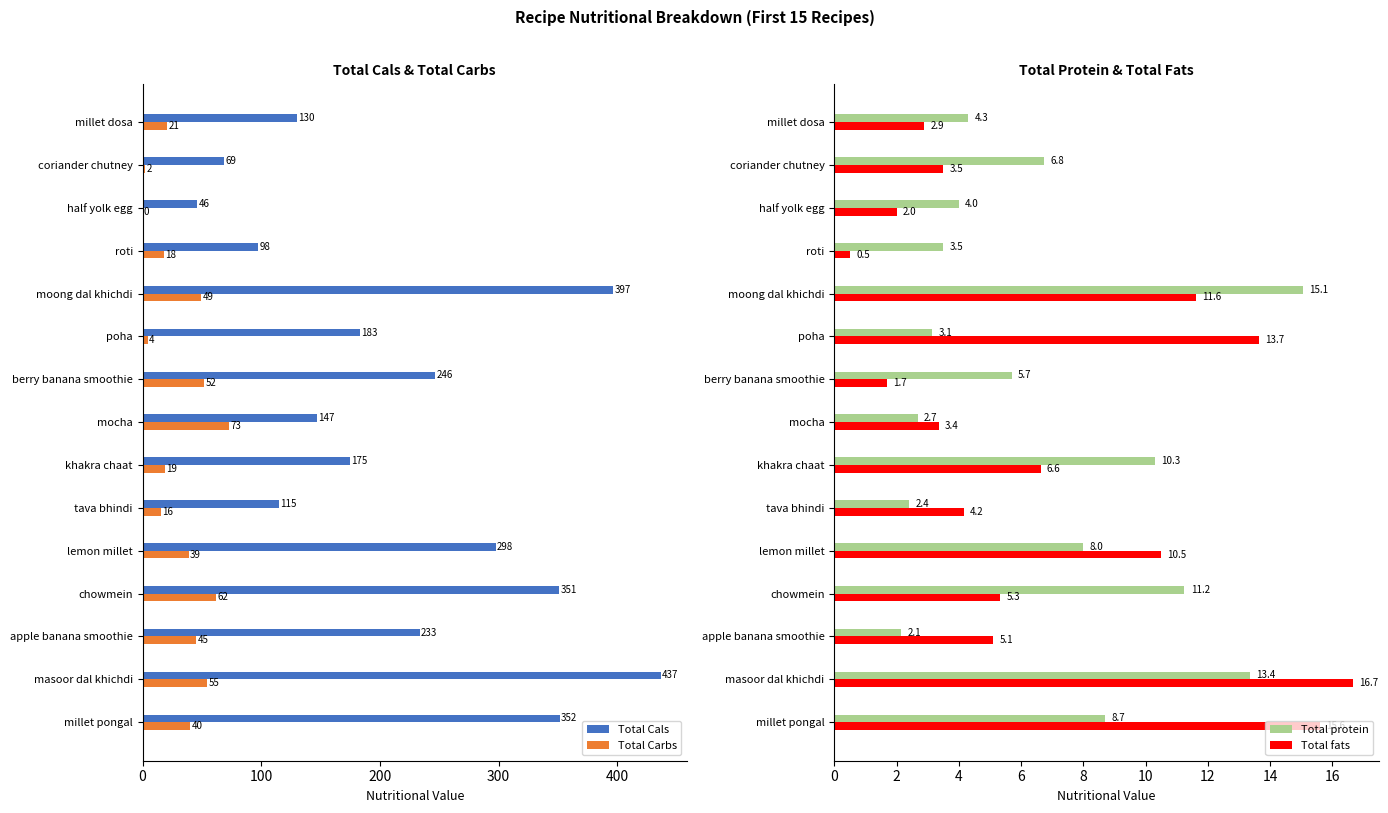

What is the approximate value of Total Cals at masoor dal khichdi?

436.9